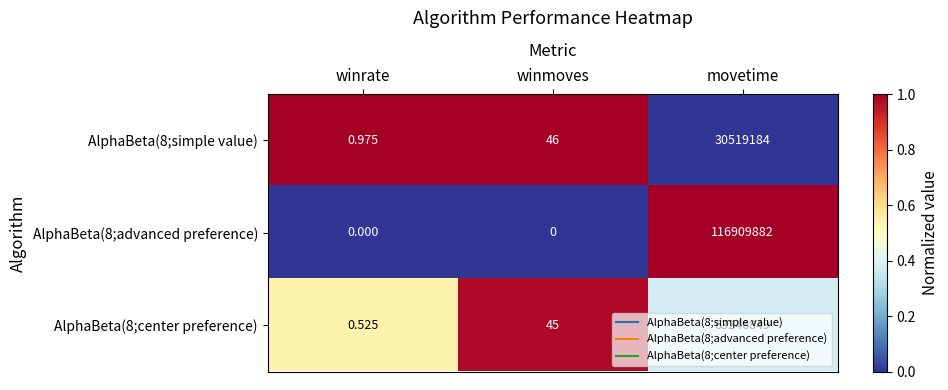

Which category has the lowest value in the AlphaBeta(8;simple value) series?

winrate